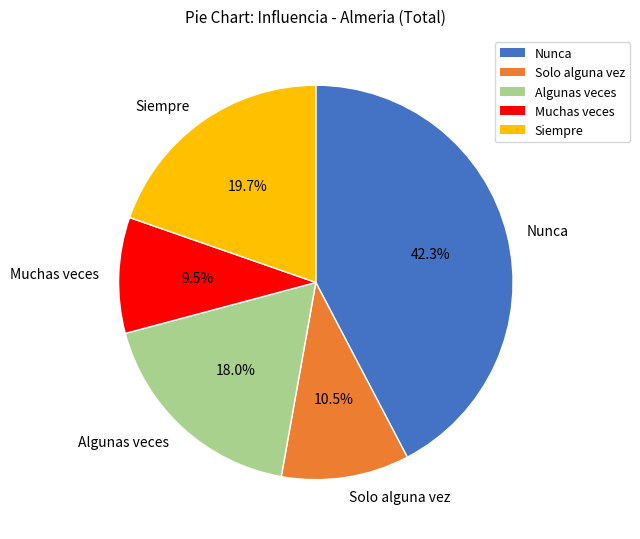

Is Solo alguna vez the majority of the pie?

No